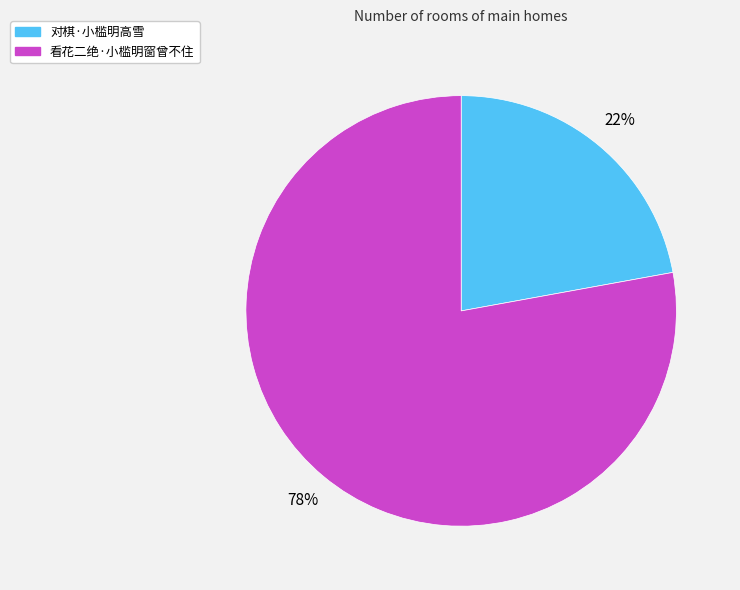

To the nearest percent, what is the average slice percentage?

50%